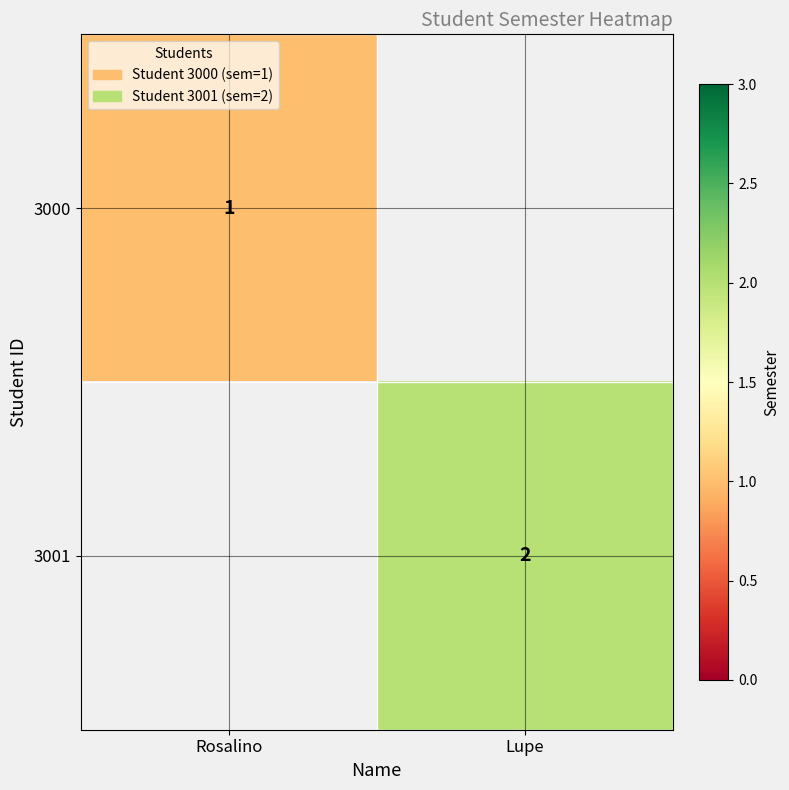

Is it true that 3001 equals 3 at Lupe?

False